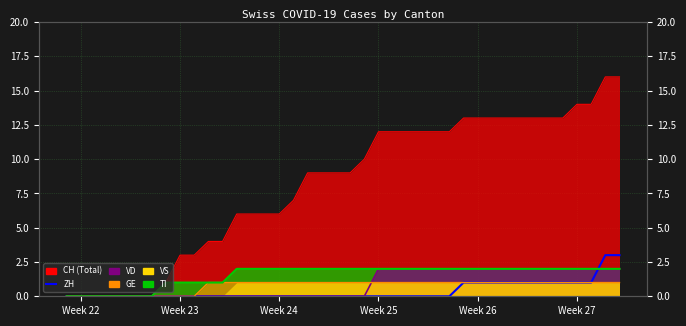

How many lines are shown in the chart?

1